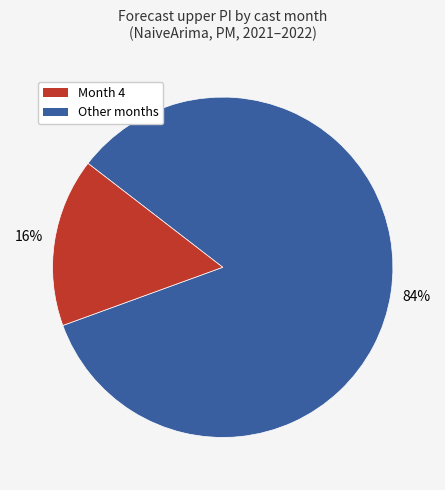

To the nearest percent, what is the average slice percentage?

50%